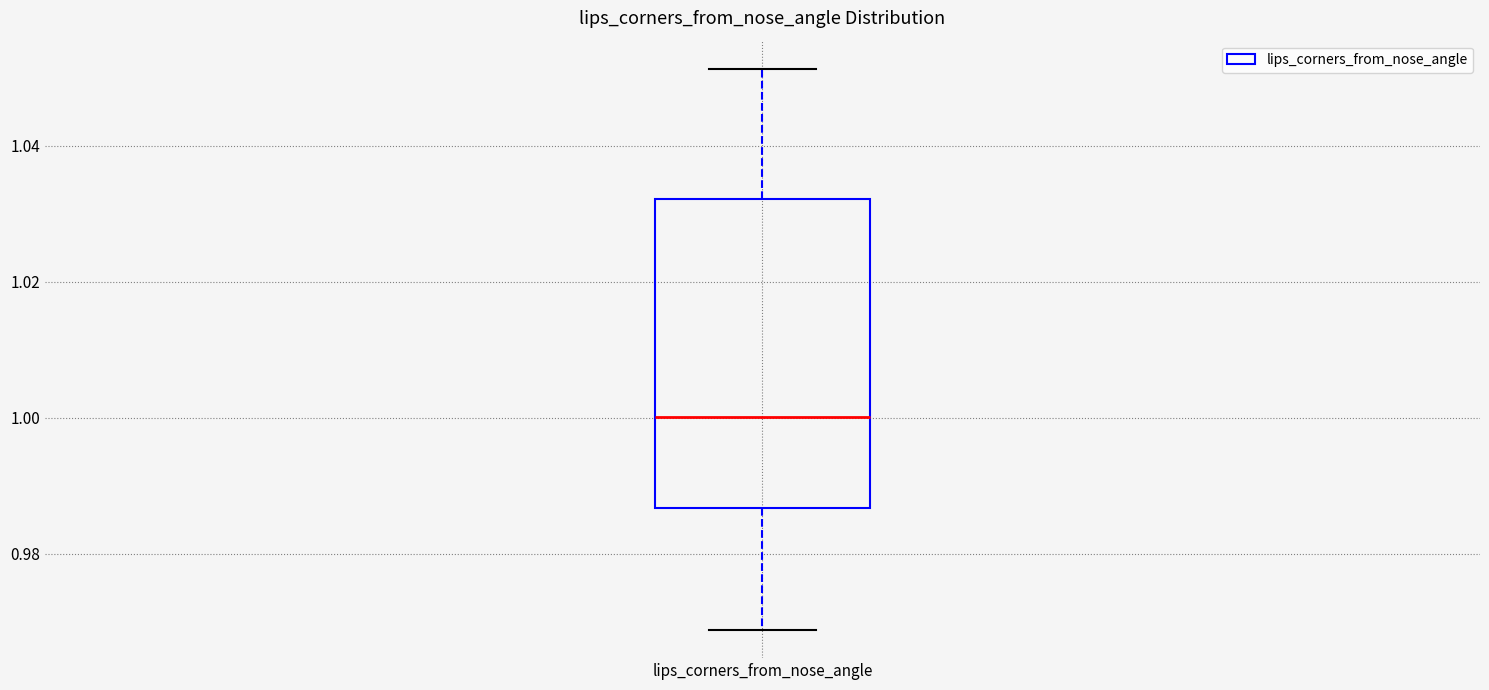

Read this box plot against the y-axis: the position of the median line, the range covered by the box, and the ends of both whiskers. The values are not printed on the chart, so give them approximately, as read against the axis.

median 1.000, box 0.986 to 1.032, whiskers 0.968 to 1.052